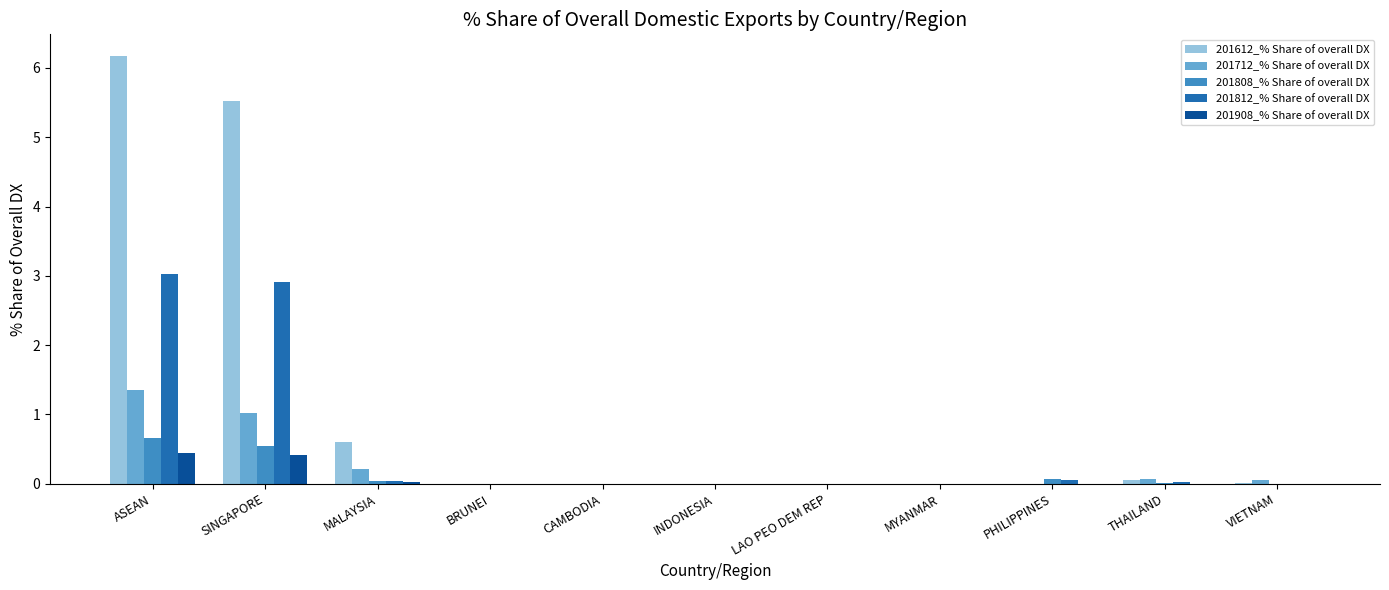

What is the sum of the 201808_% Share of overall DX values at THAILAND and SINGAPORE?

0.6